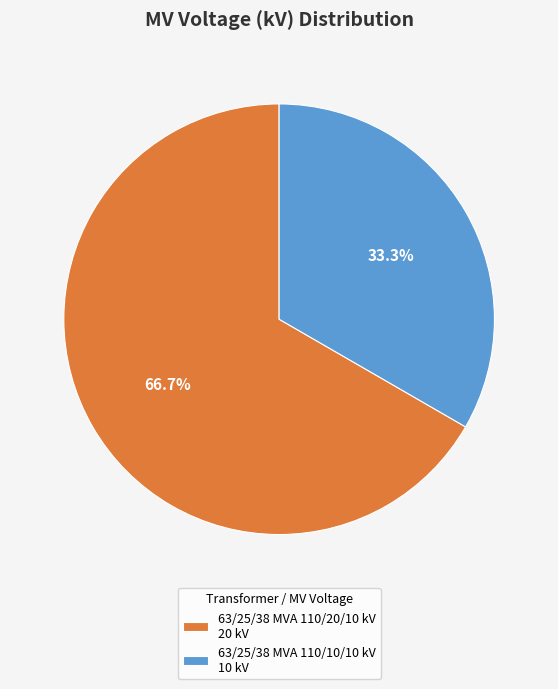

To the nearest percent, what is the difference between the largest and smallest slice percentages?

33%